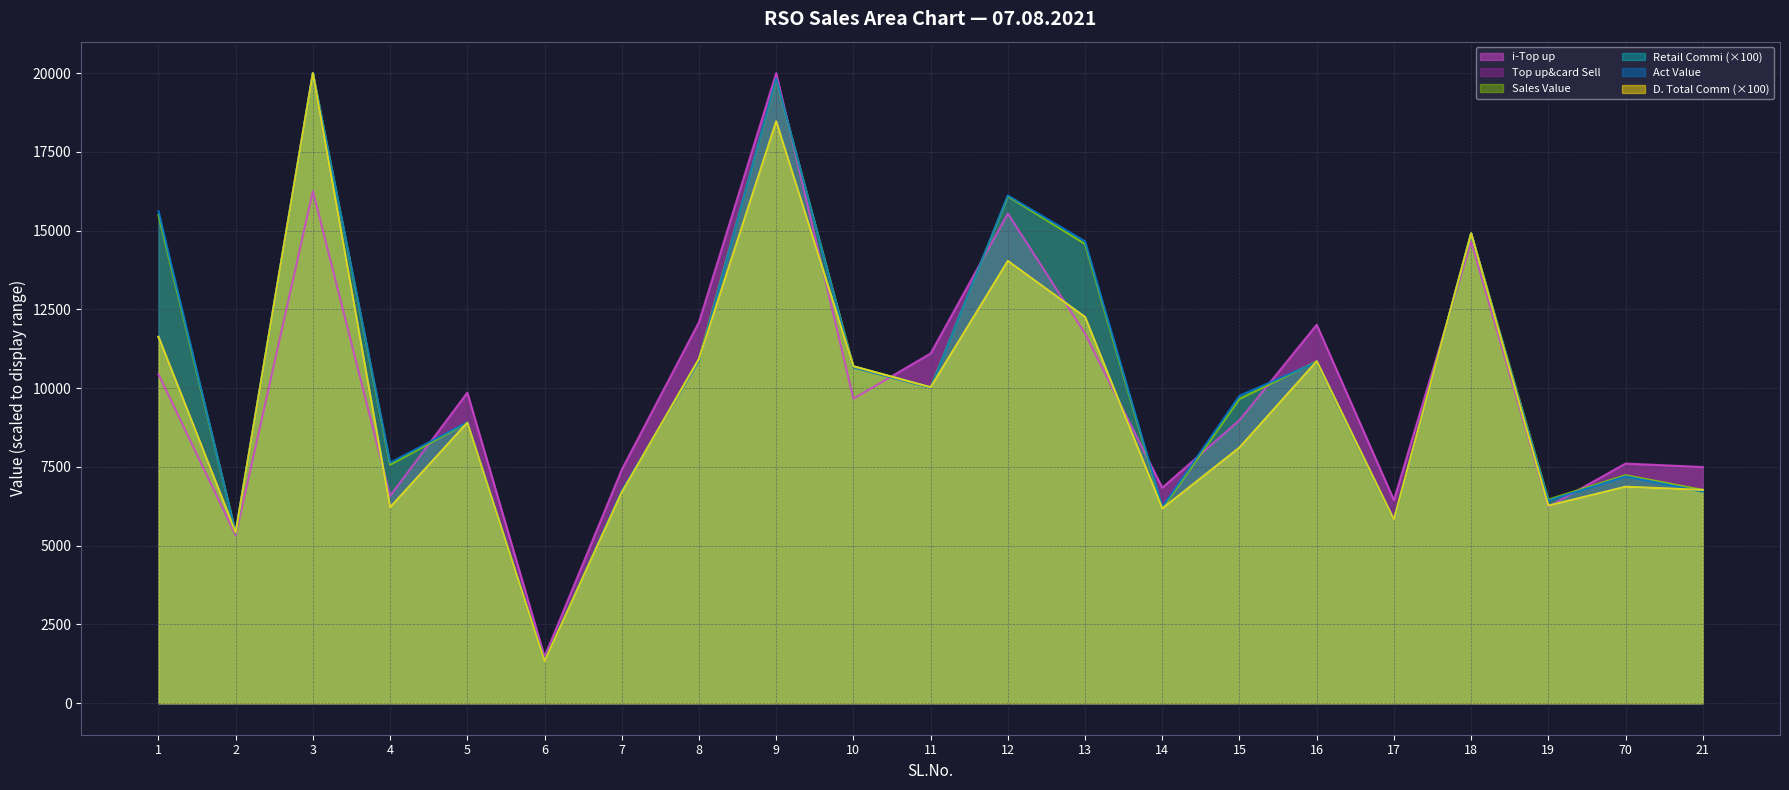

Which series ends up on top after the final intersection of Sales Value and Act Value?

Sales Value